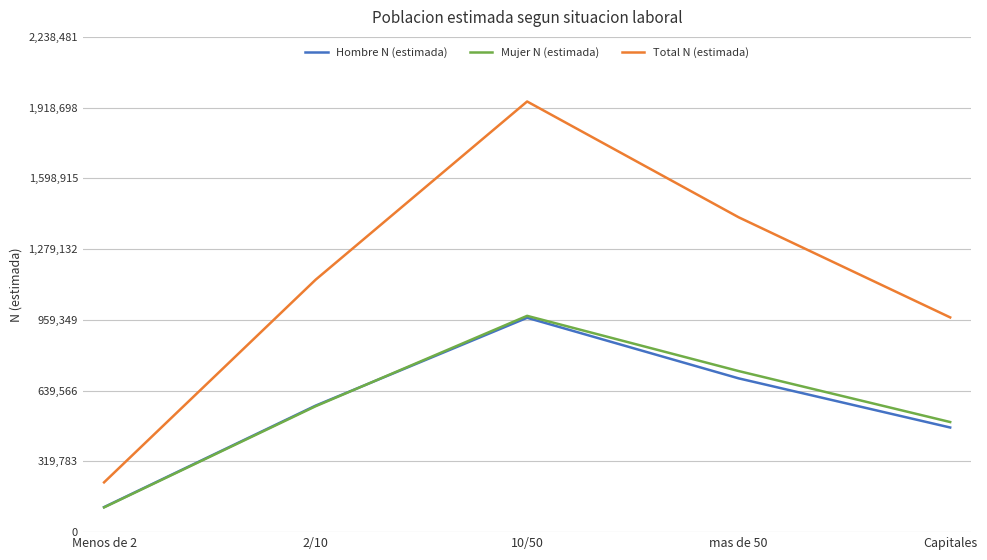

How many lines are shown in the chart?

3